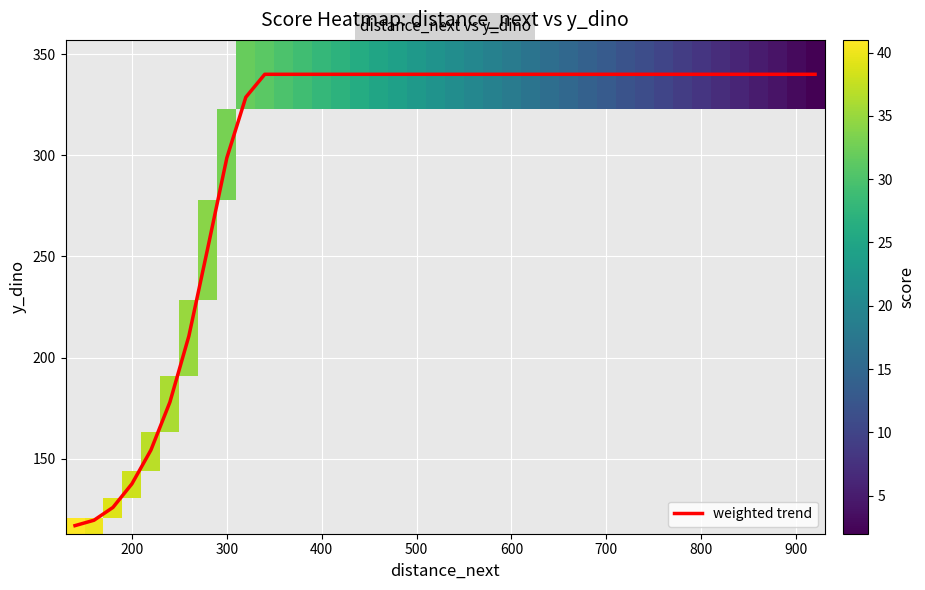

What is the greatest value displayed?

340.0